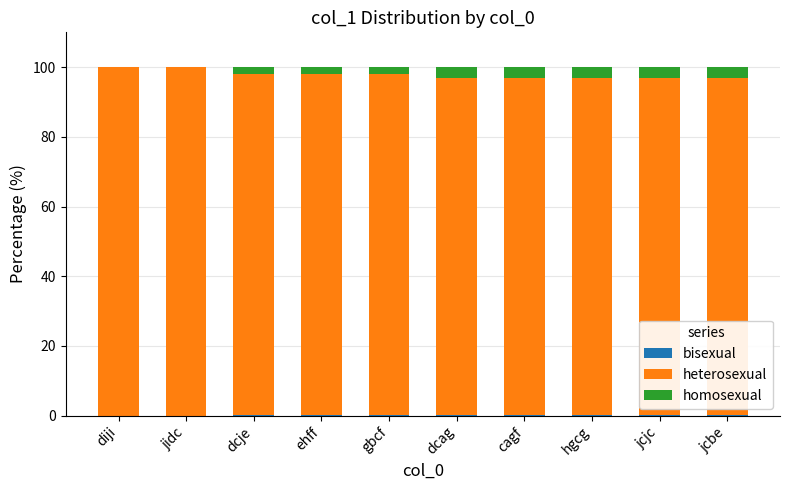

At dcag, list the series in order from largest to smallest.

heterosexual, homosexual, bisexual